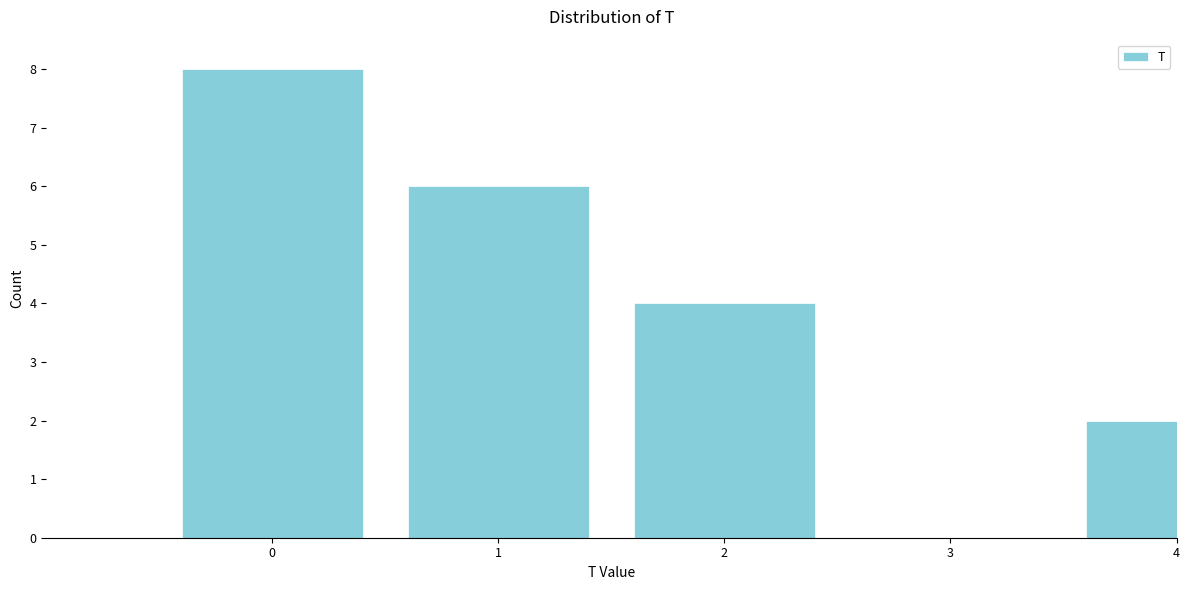

Reading left to right, what are all the values shown in this chart?

0=8	1=6	2=4	3=0	4=2